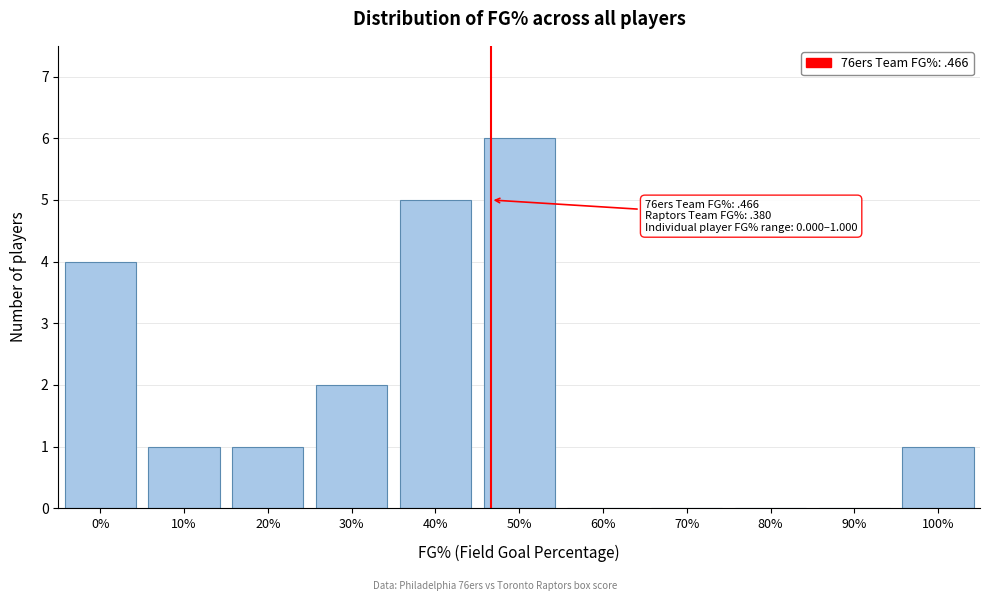

Reading right to left, extract all data points from this chart.

100%=1	90%=0	80%=0	70%=0	60%=0	50%=6	40%=5	30%=2	20%=1	10%=1	0%=4